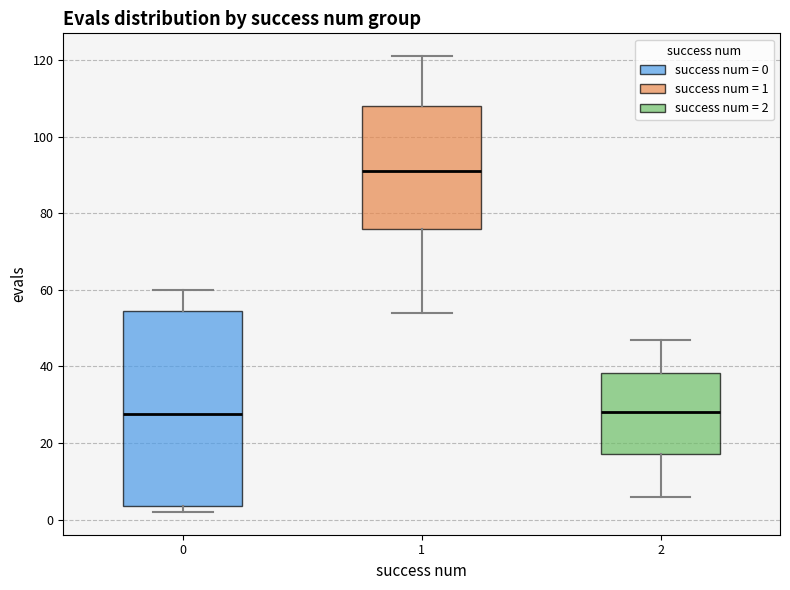

Where does the lower whisker of the box at x = 2 end on the y-axis? The values are not printed on the chart, so give them approximately, as read against the axis.

6